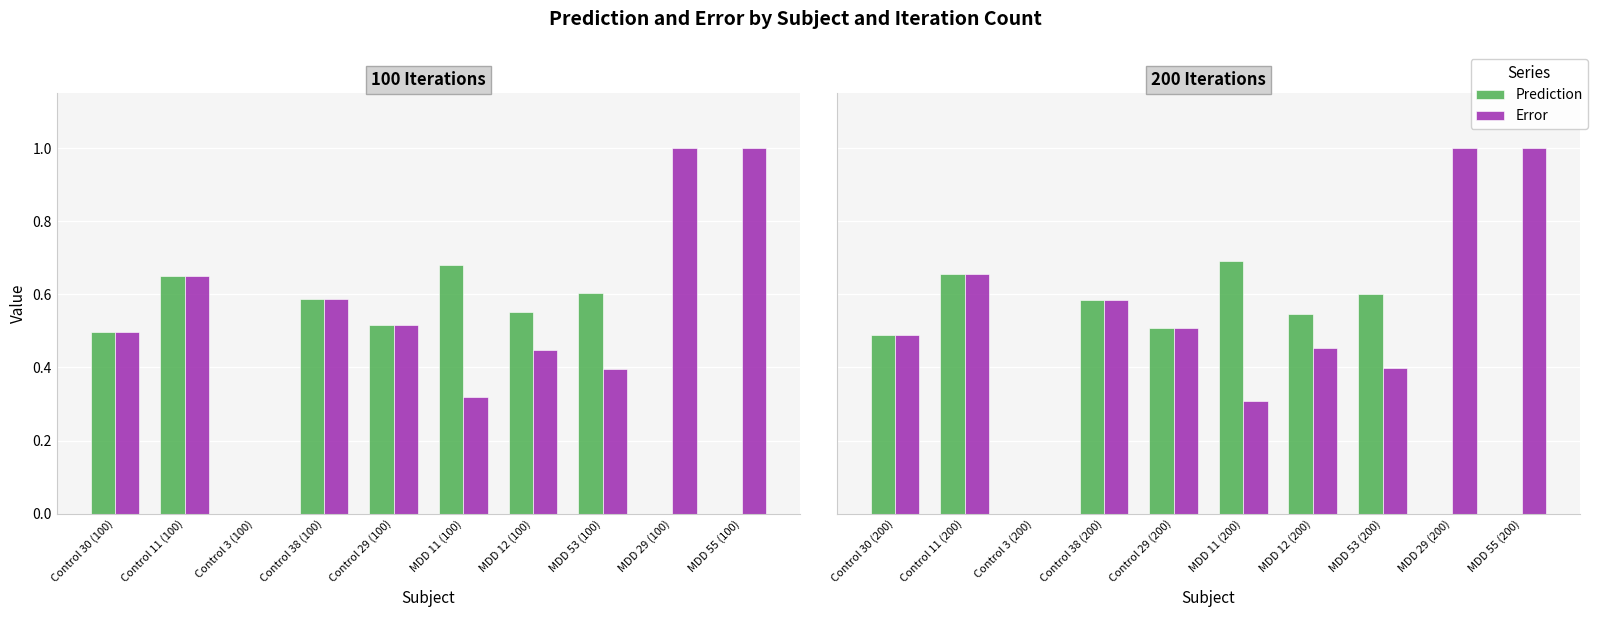

Which series has the largest total across all categories?

Error